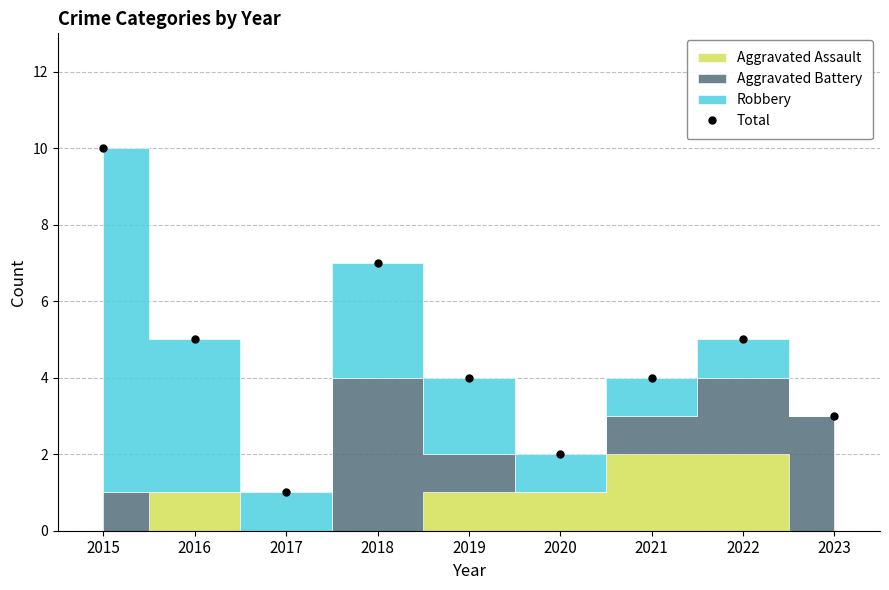

Is it true that the value at 2016 is 5?

True